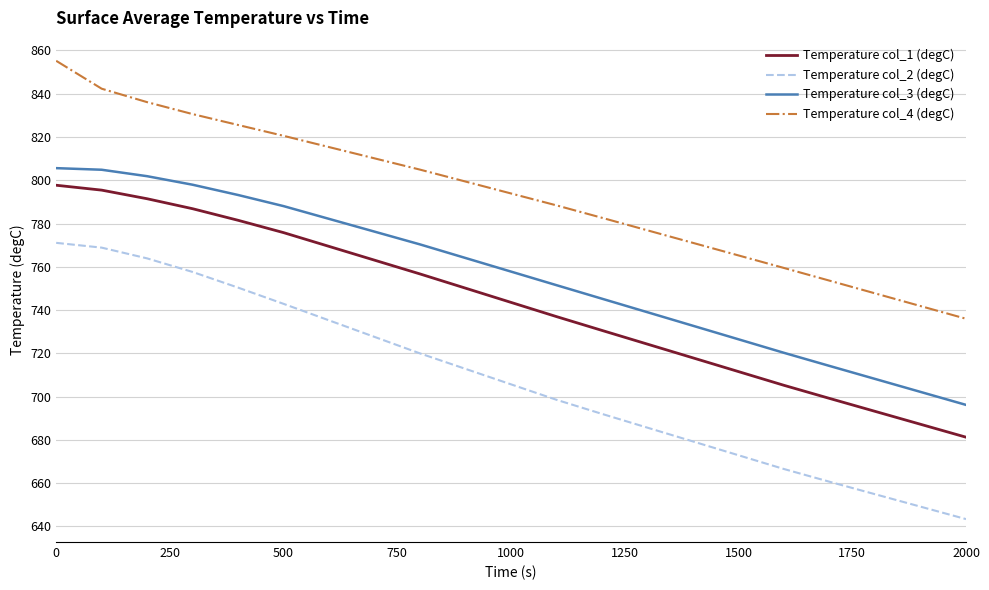

Rank the series by their average value, from highest to lowest.

Temperature col_4 (degC), Temperature col_3 (degC), Temperature col_1 (degC), Temperature col_2 (degC)